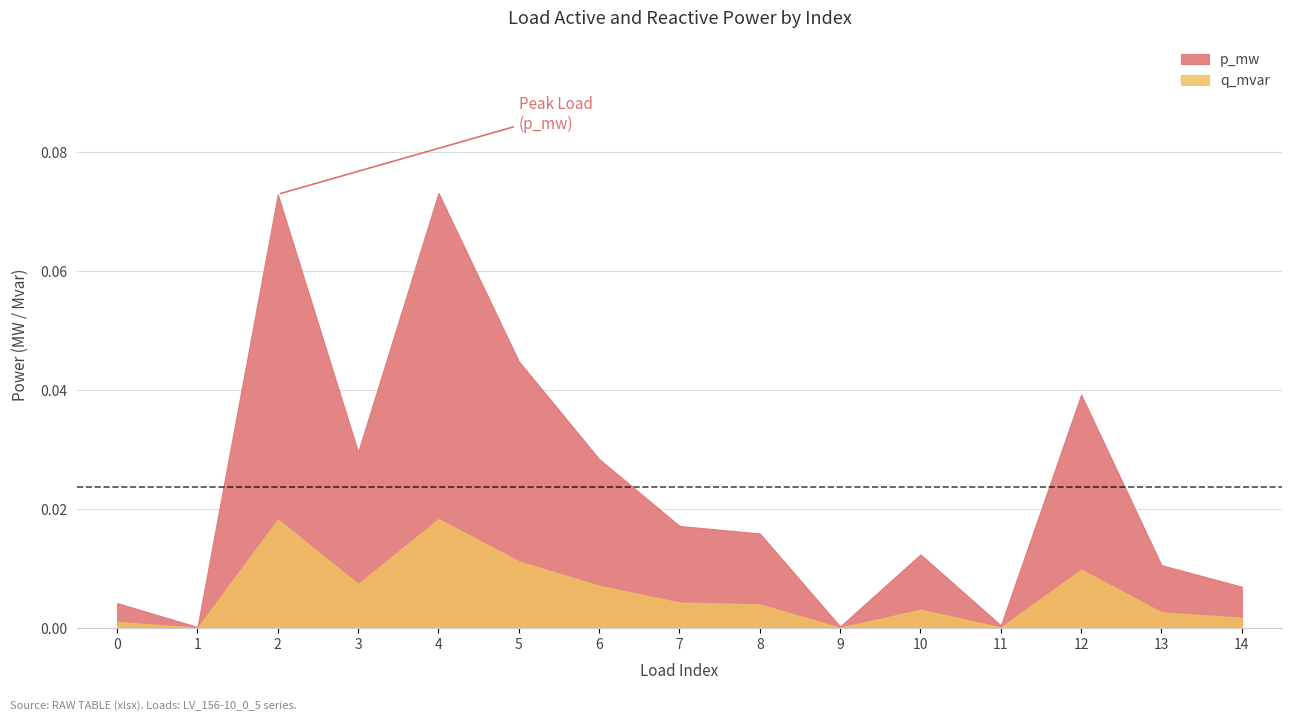

True or false: p_mw and q_mvar cross at least once.

False